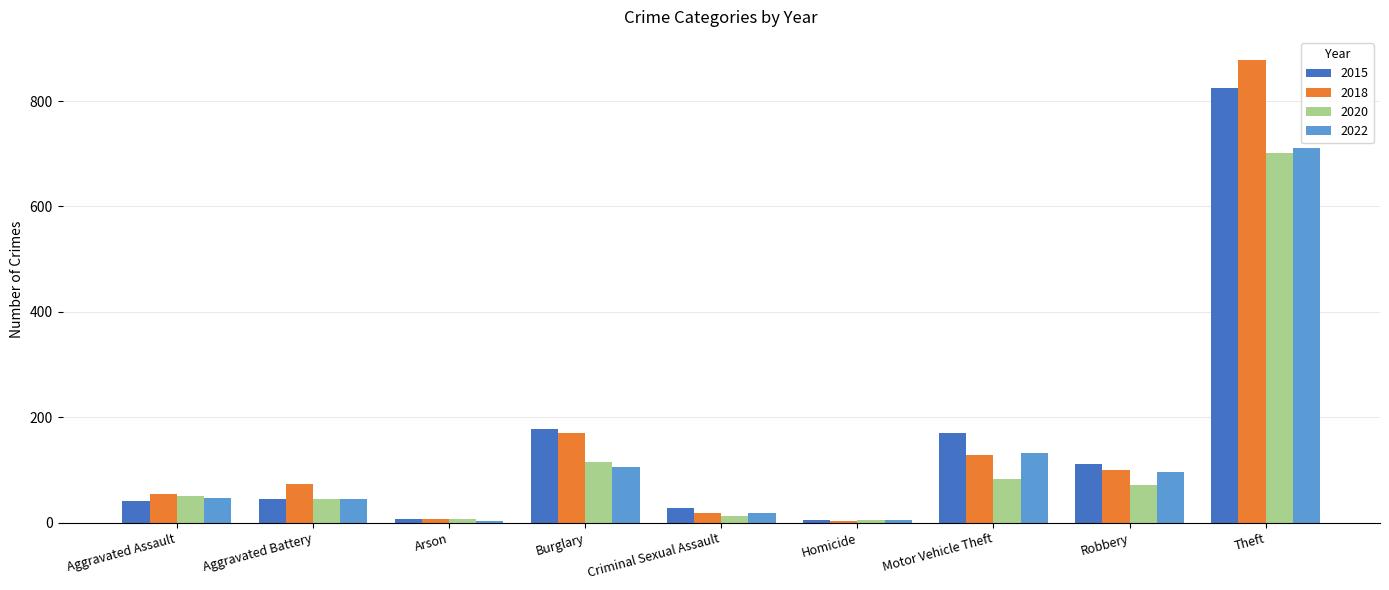

At which label is 2022 closest to 357?

Motor Vehicle Theft